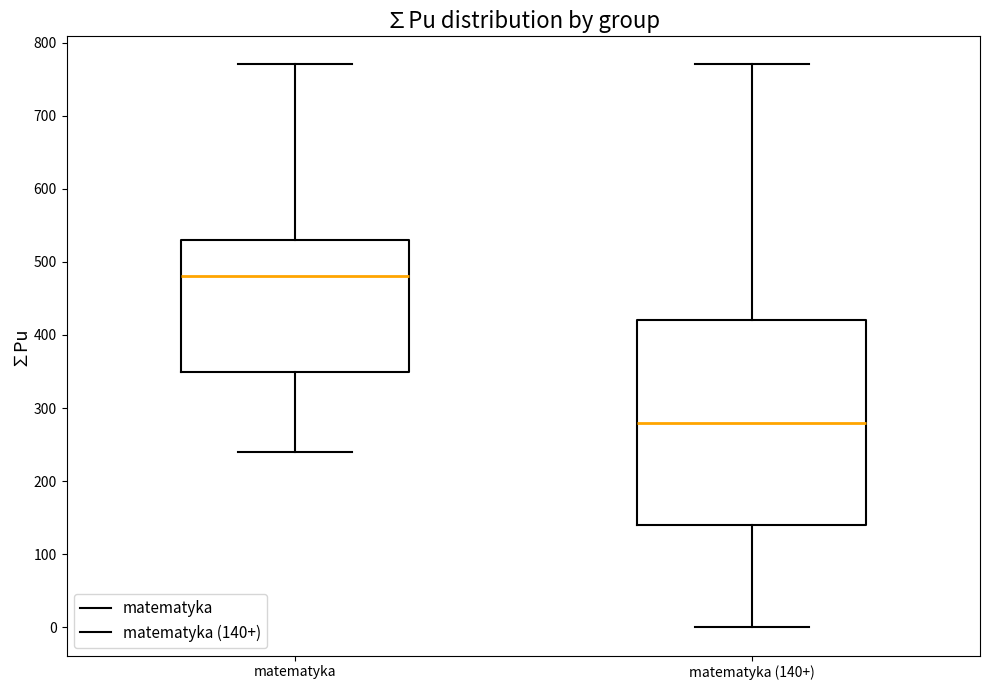

Reading left to right, read every box against the y-axis: the position of its median line, the range the box covers, and the ends of its whiskers. The values are not printed on the chart, so give them approximately, as read against the axis.

matematyka: median 480, box 350 to 530, whiskers 240 to 770
matematyka (140+): median 280, box 140 to 420, whiskers 0 to 770